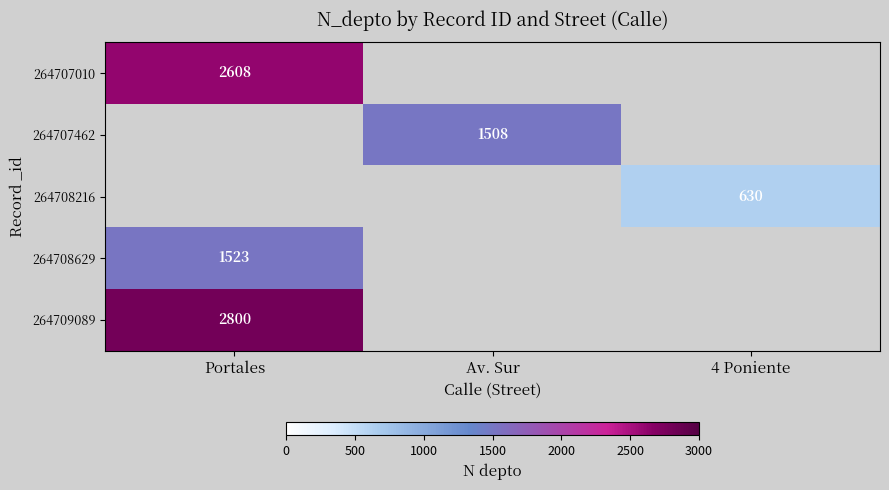

The 264709089 series shows 2800 at Portales. True or false?

True